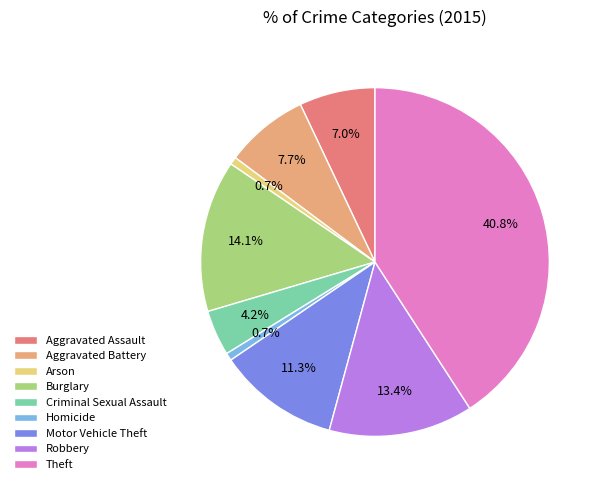

To the nearest percent, what is the average slice percentage?

11%